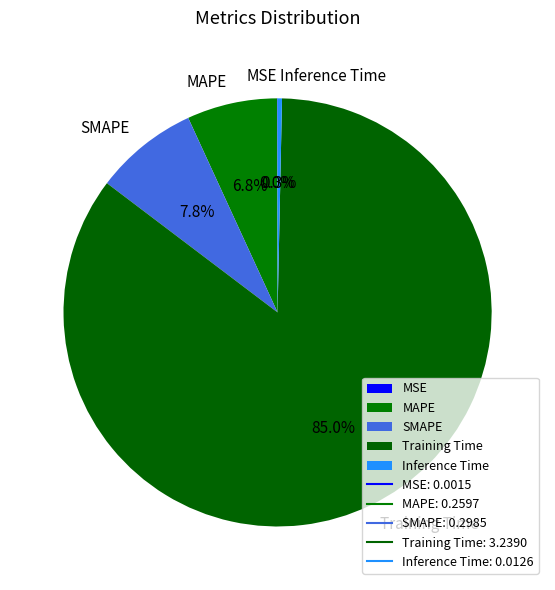

Which category has the biggest portion of the pie?

Training Time